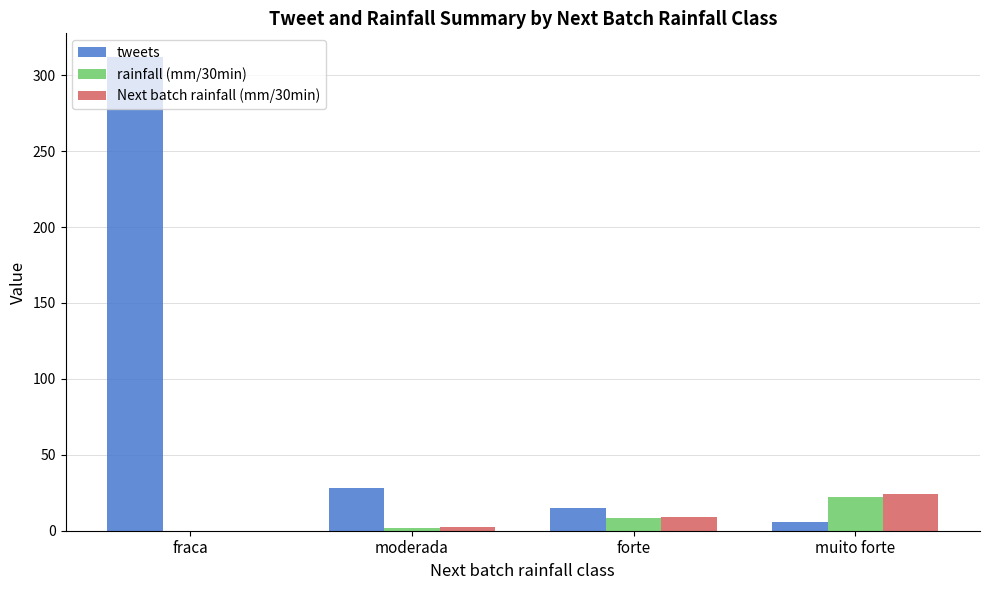

Is it true that tweets equals 452.5 at fraca?

False